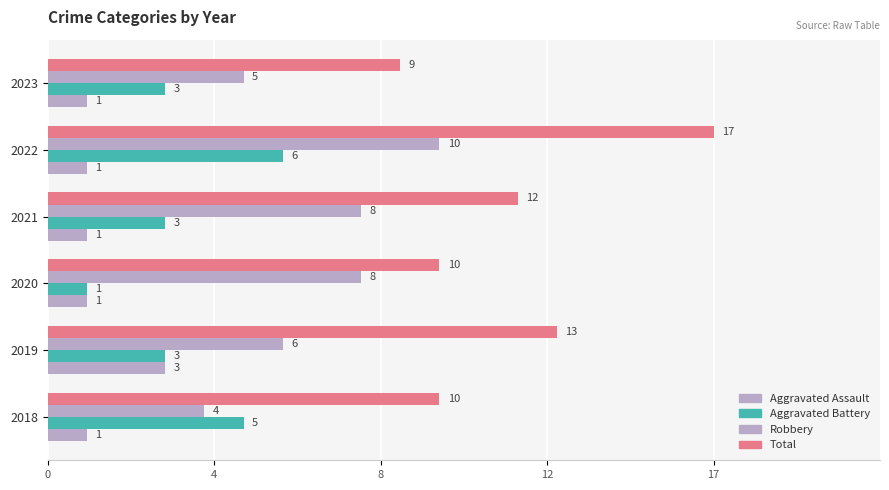

What is the average value of the Aggravated Assault series?

1